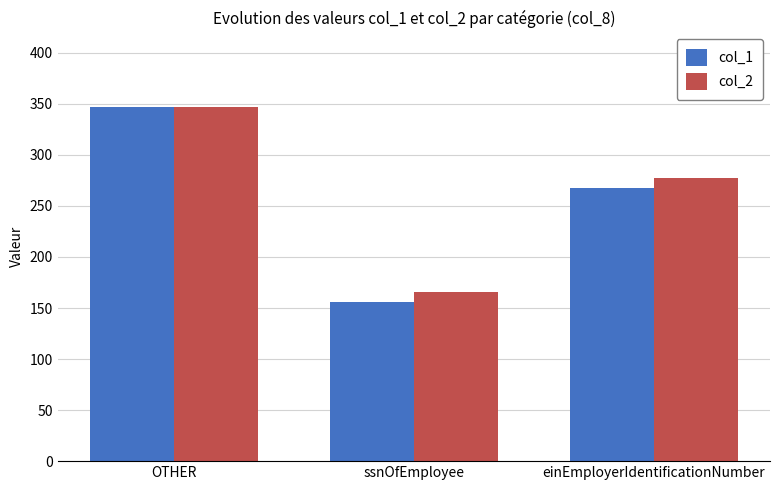

What is the minimum value shown in the chart?

156